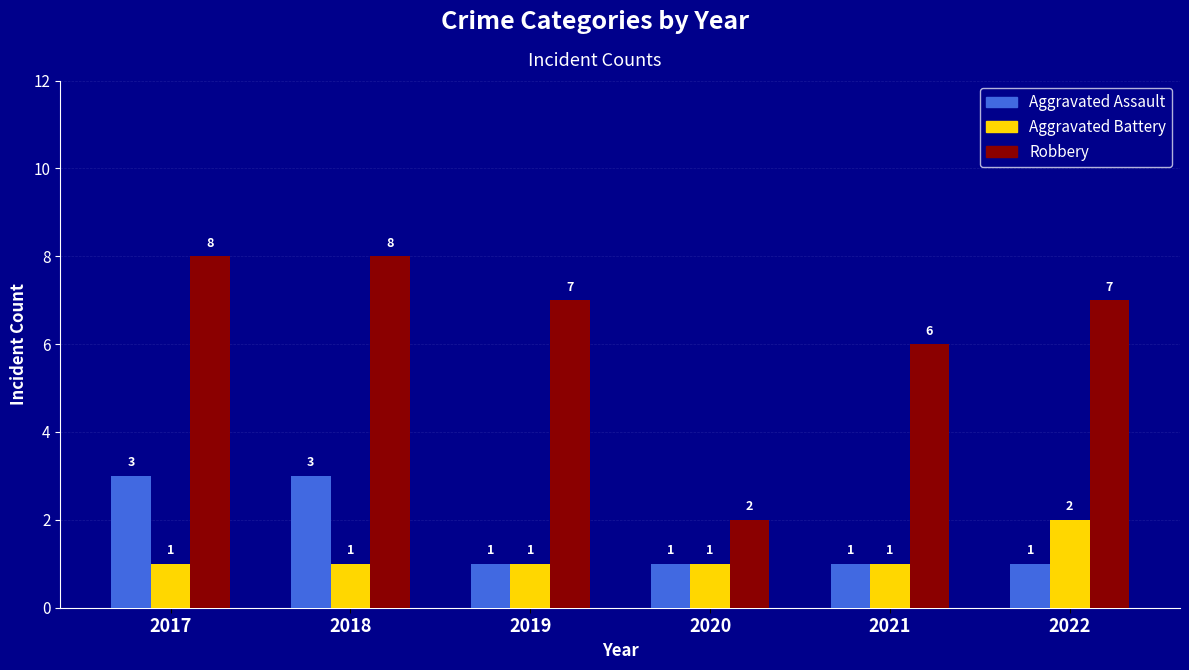

What are all the series names shown in the legend?

Aggravated Assault, Aggravated Battery, Robbery